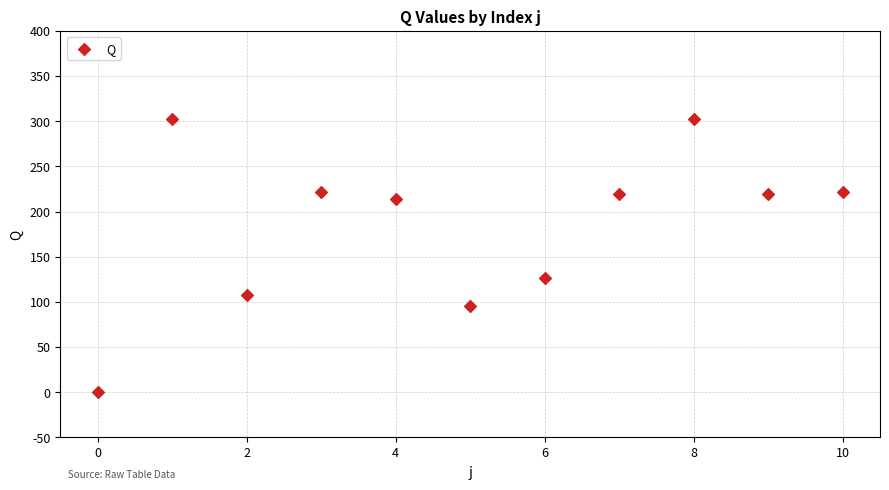

What Y value in the scatter plot is closest to 151?

126.0